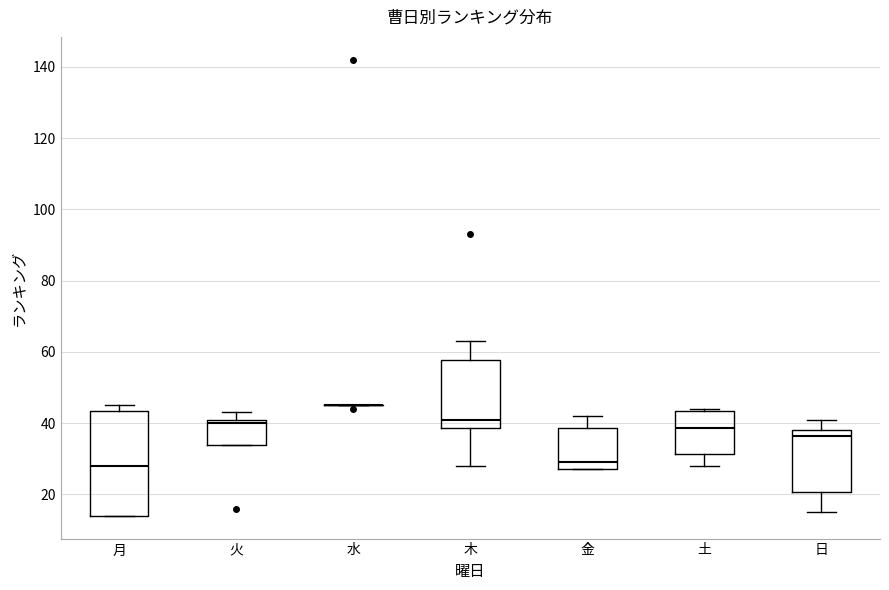

Reading left to right, transcribe this box plot: for each box, give where its median line is, the range the box spans, and where its two whiskers end, as read against the y-axis. The values are not printed on the chart, so give them approximately, as read against the axis.

月: median 28, box 14 to 44, whiskers 14 to 46
火: median 40 (just below the box's upper edge), box 34 to 40, whiskers 34 to 44
水: box collapsed to a line at 46, whiskers 46 to 46
木: median 42, box 38 to 58, whiskers 28 to 64
金: median 30, box 28 to 38, whiskers 28 to 42
土: median 38, box 32 to 44, whiskers 28 to 44
日: median 36, box 20 to 38, whiskers 16 to 42